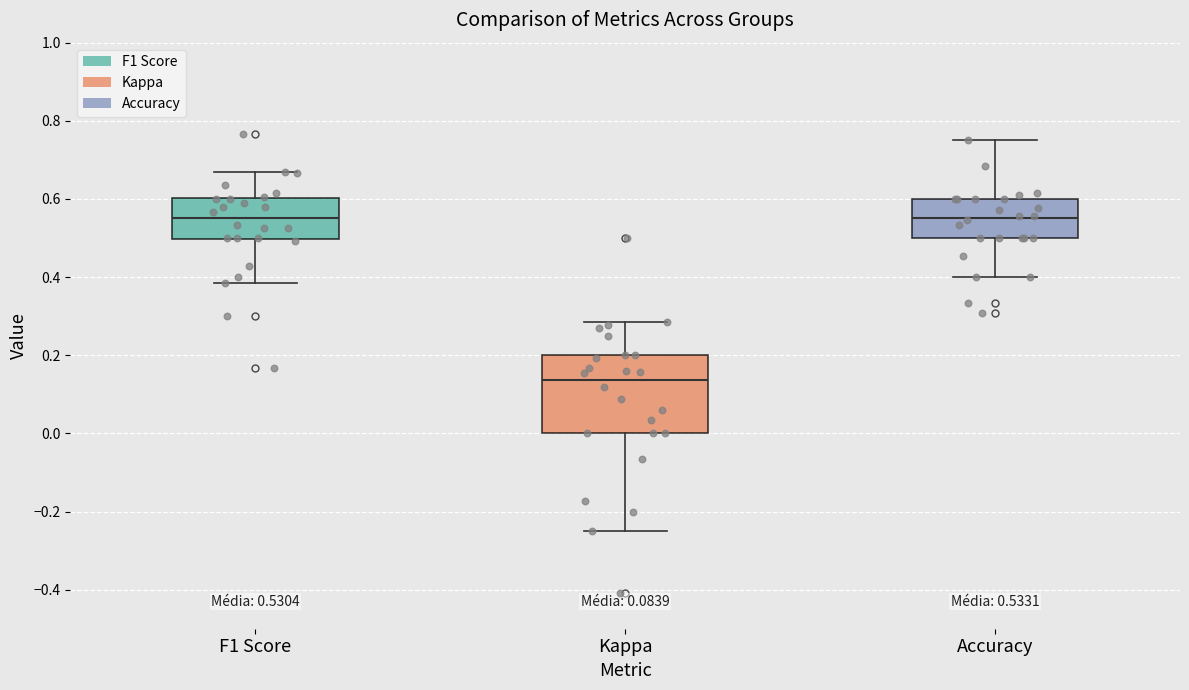

Which box is the tallest, from its lower edge to its upper edge?

Kappa